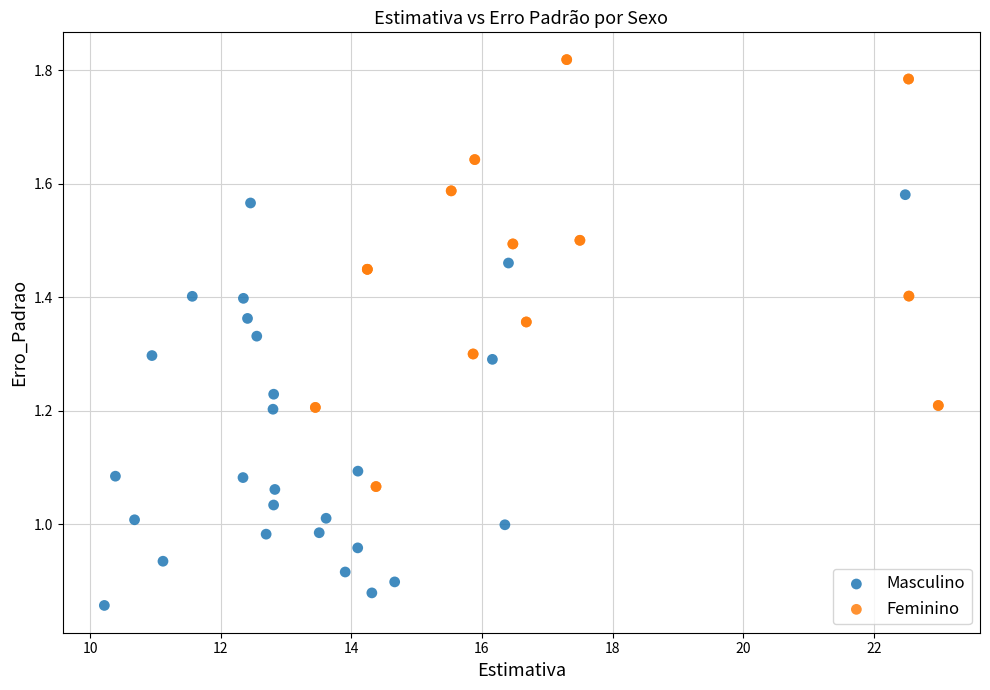

Which series has the widest spread of Y values?

Feminino